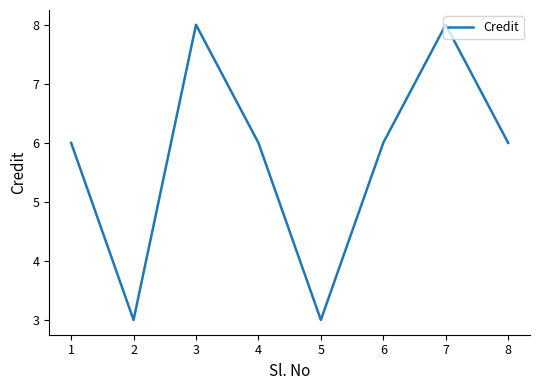

Which has a higher value, 2 or 4?

4